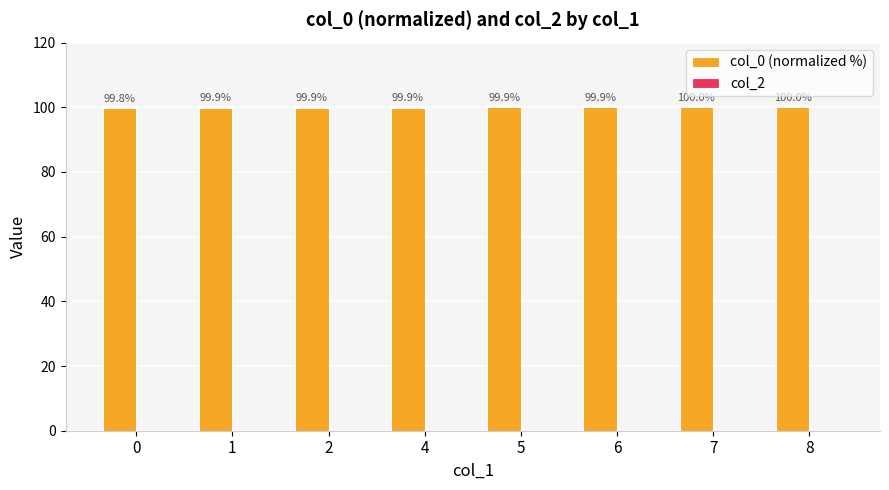

Reading left to right, what are all the values shown in this chart?

0=99.8	1=99.9	2=99.9	4=99.9	5=99.9	6=99.9	7=100.0	8=100.0